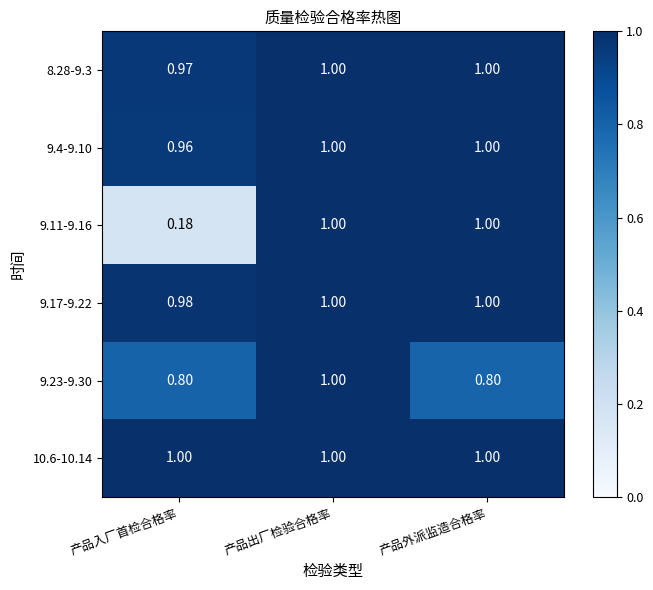

At which label does 9.4-9.10 reach its minimum?

产品入厂首检合格率